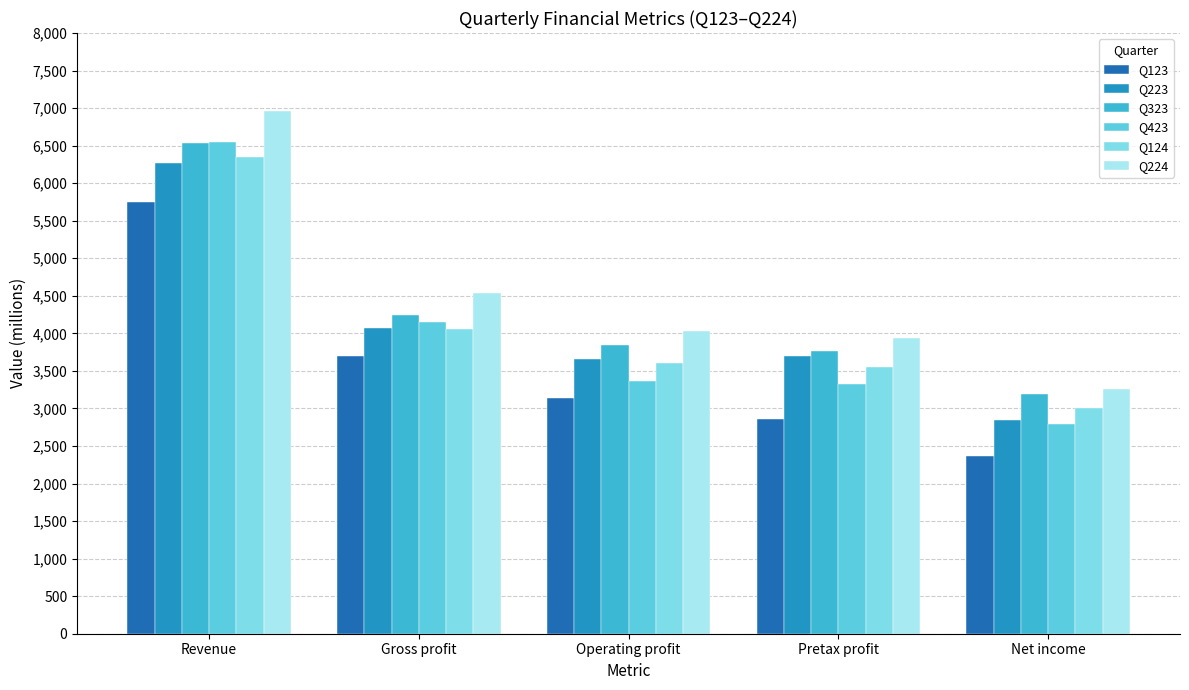

What is the sum of all Q124 values?

20583